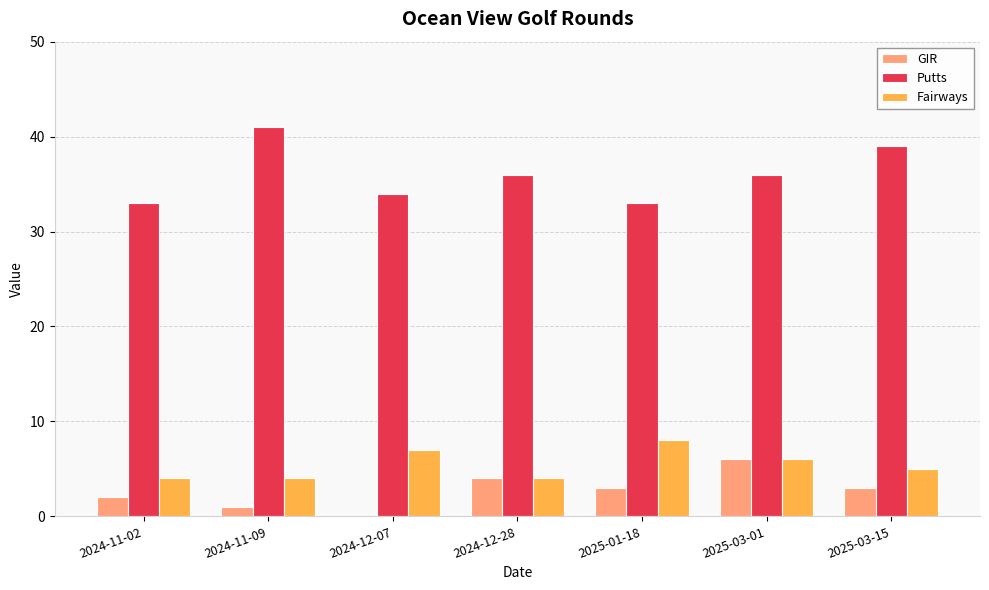

What are all the series names shown in the legend?

GIR, Putts, Fairways